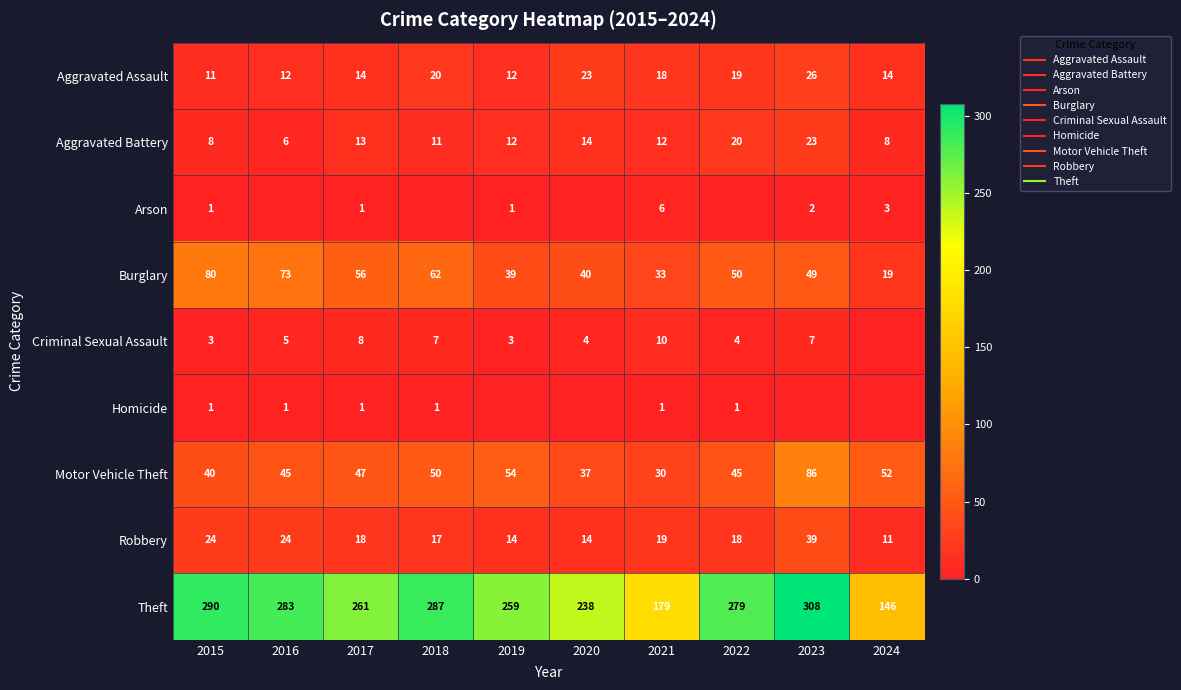

The value of Criminal Sexual Assault at 2019 is 3. True or false?

True